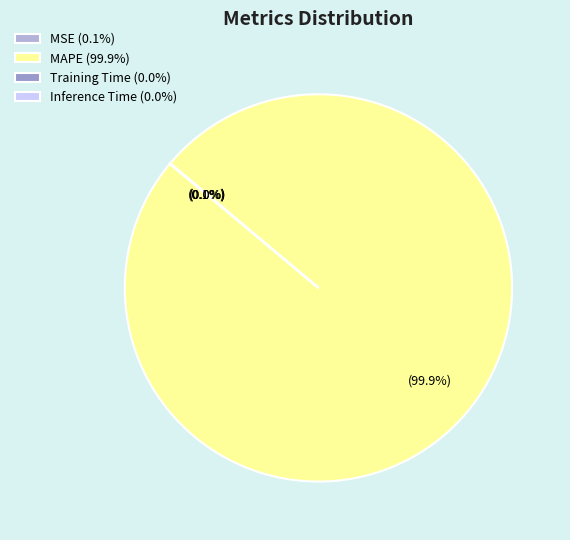

Is it true that Training Time is 9% of the pie?

False